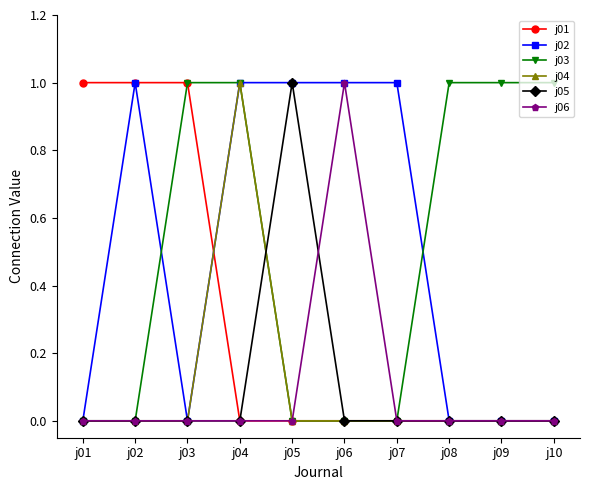

How many categories are shown in the chart?

10